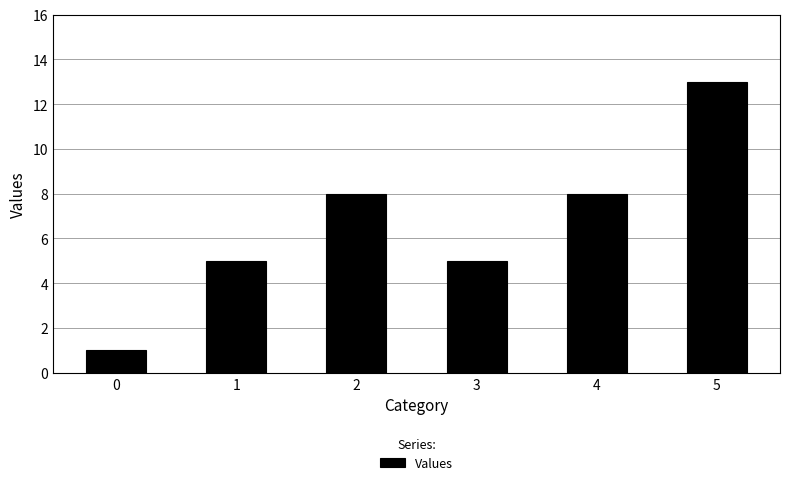

How many values are between 5 and 8?

4